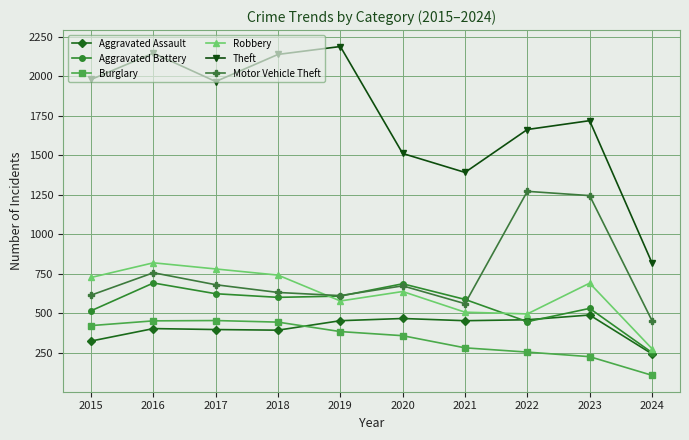

True or false: Motor Vehicle Theft and Theft cross at least once.

False